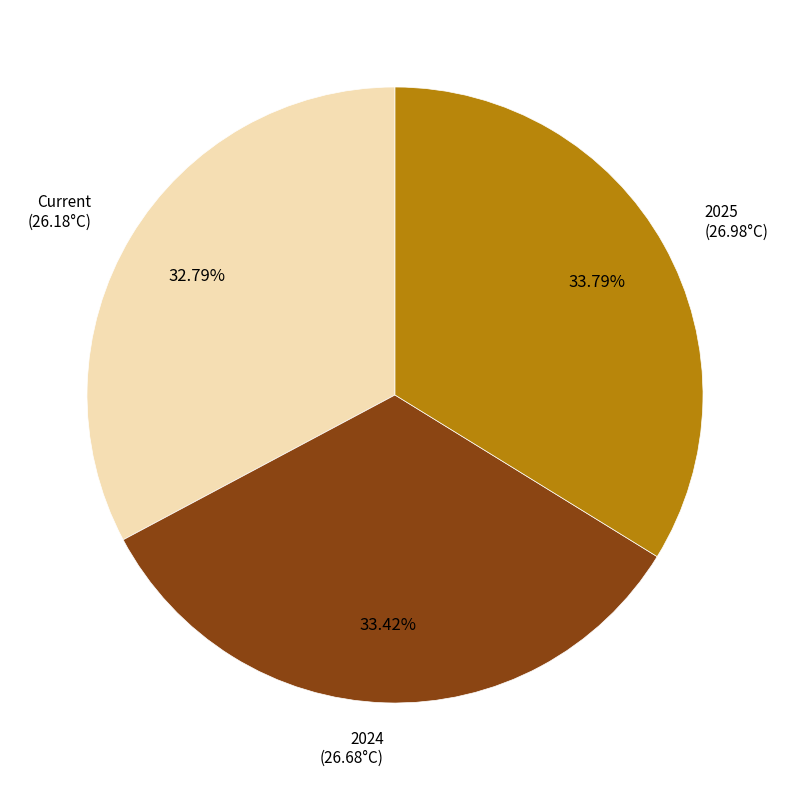

Is 2025 the majority of the pie?

No